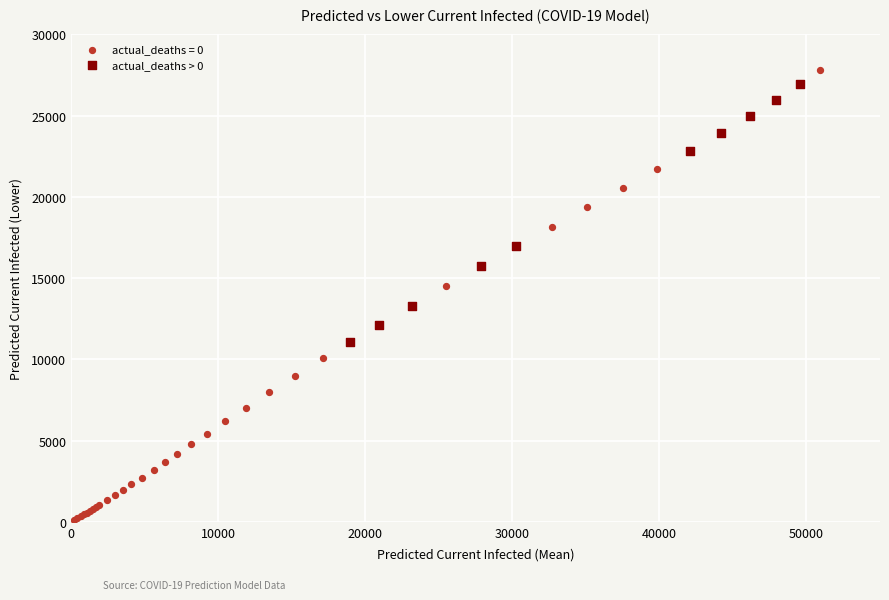

Which series has the widest spread of Y values?

actual_deaths = 0